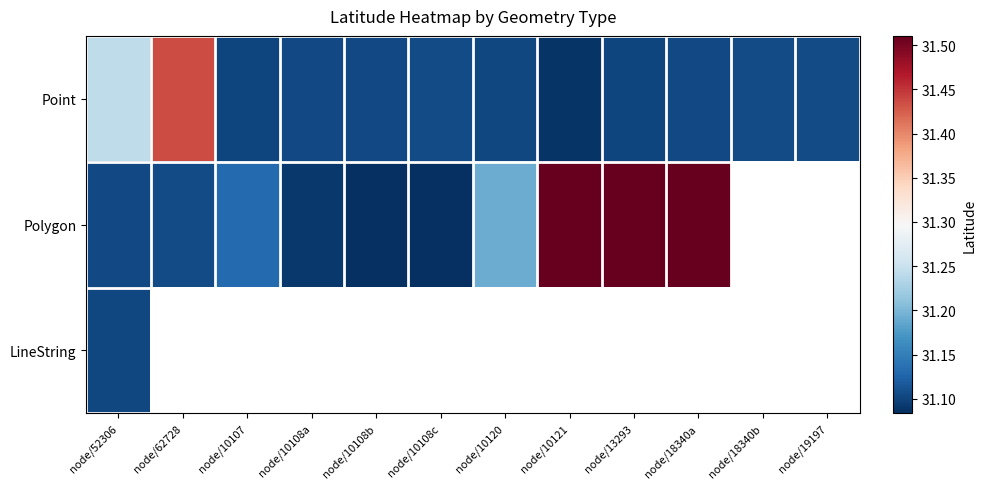

Count the number of categories in the chart.

12